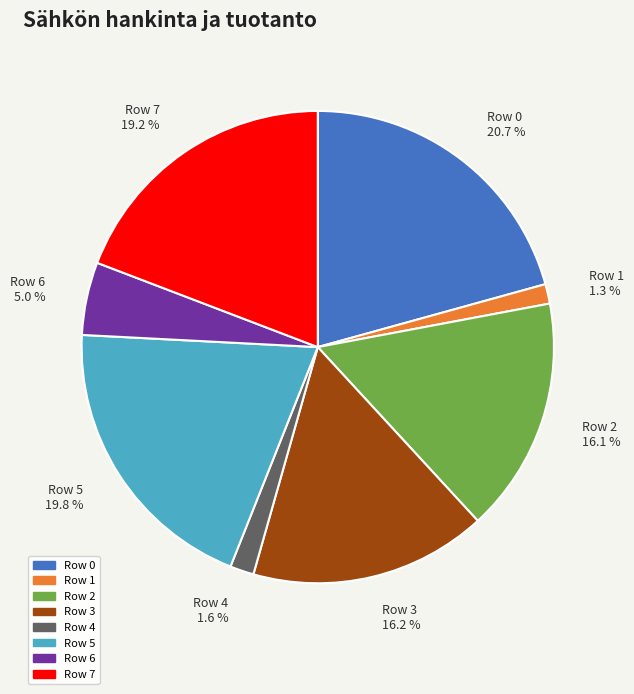

Is there a majority slice in this chart?

No